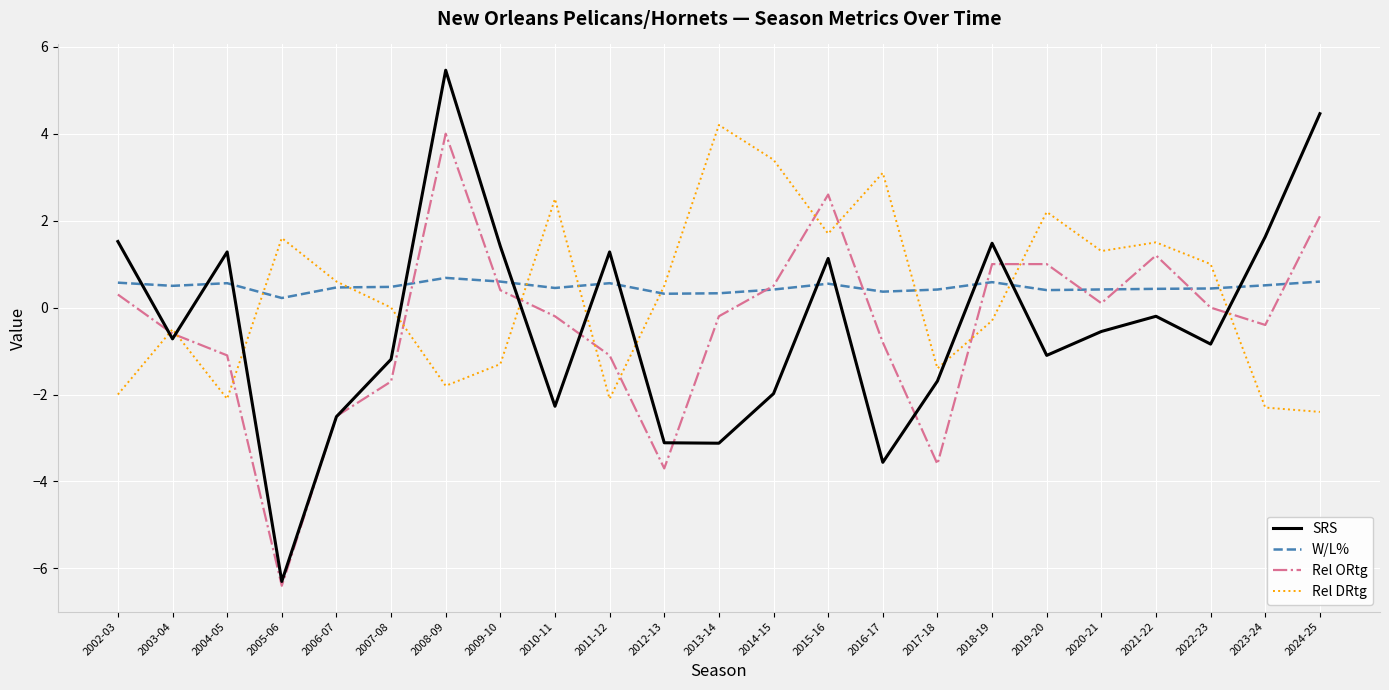

The value of Rel ORtg at 2008-09 is 4.0. True or false?

True